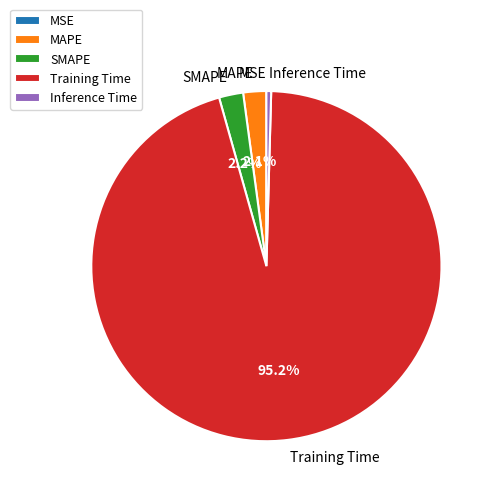

Is it true that SMAPE is 2% of the pie?

True